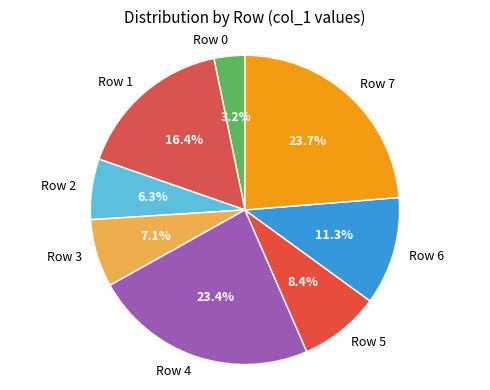

Combined, do Row 2 and Row 6 account for over 50%?

No